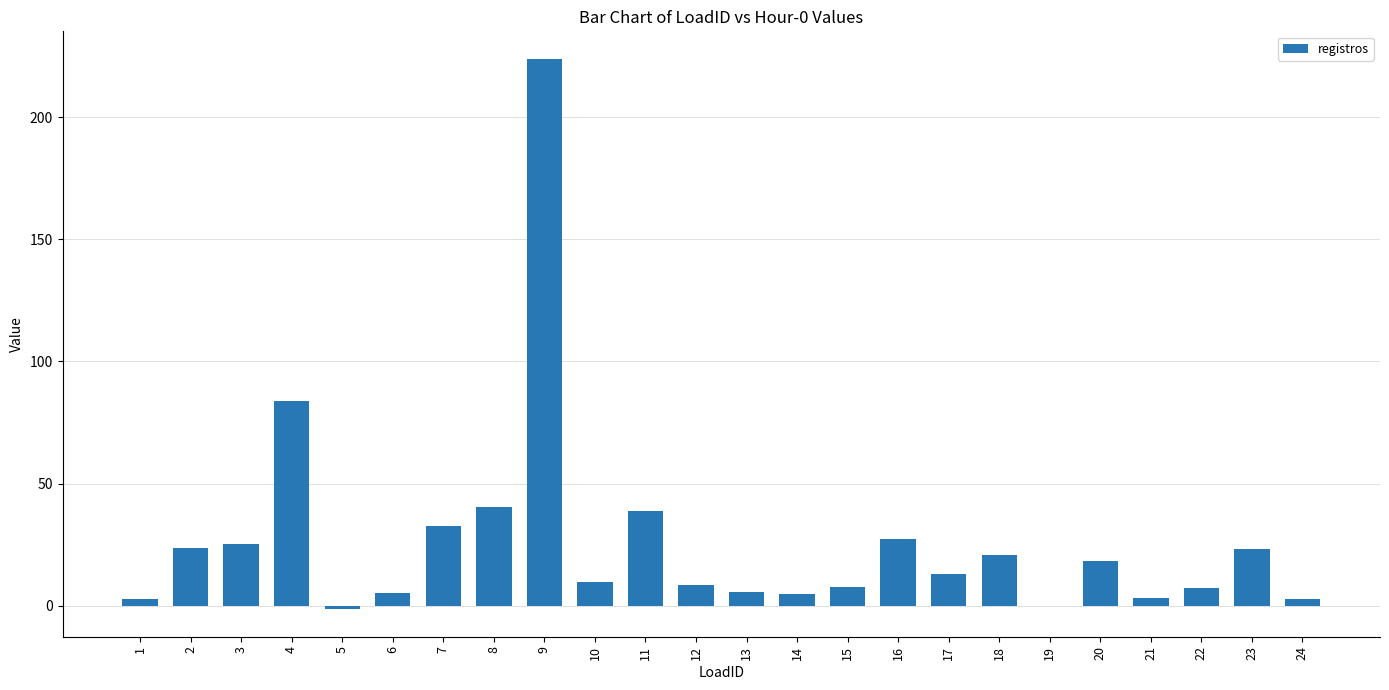

What is the greatest value displayed?

223.9